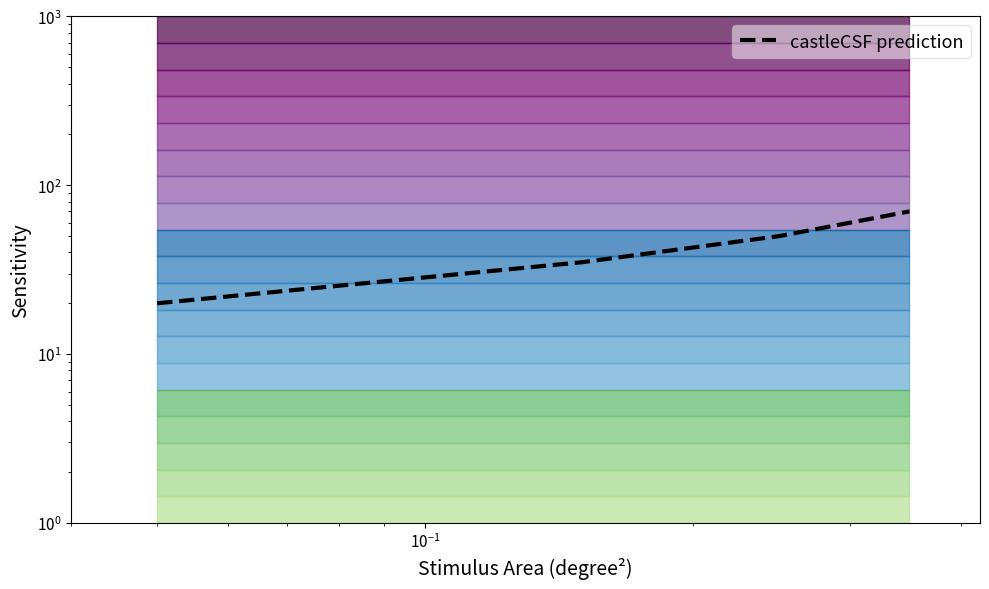

True or false: the data shows 27 at $\mathdefault{10^{-3}}$.

False